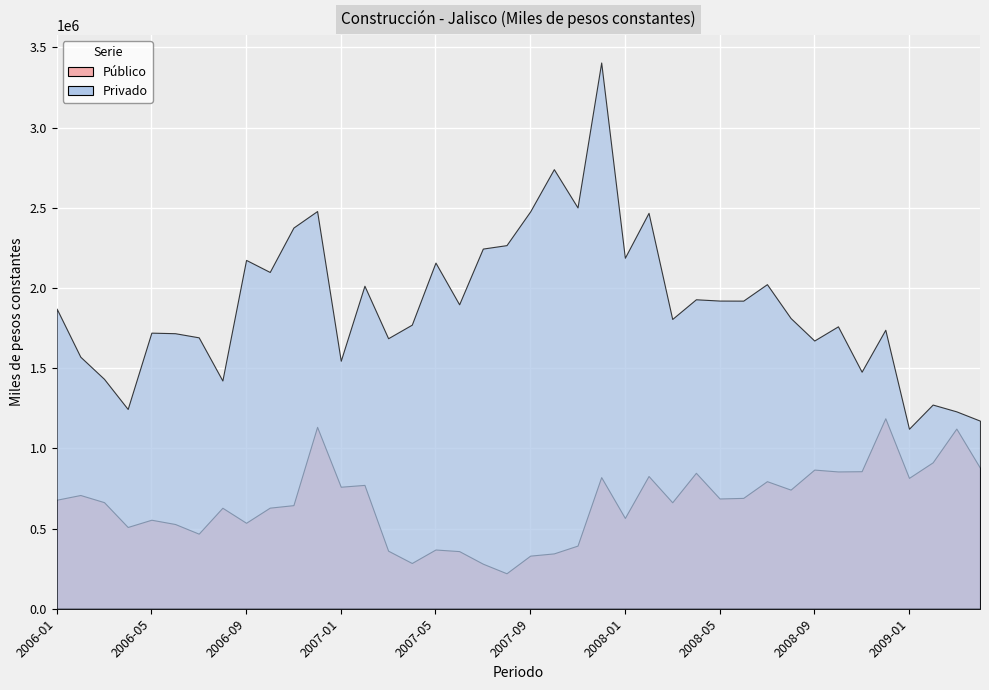

Is the value of Privado at 2008-08 greater than the value of Público at 2006-01?

Yes